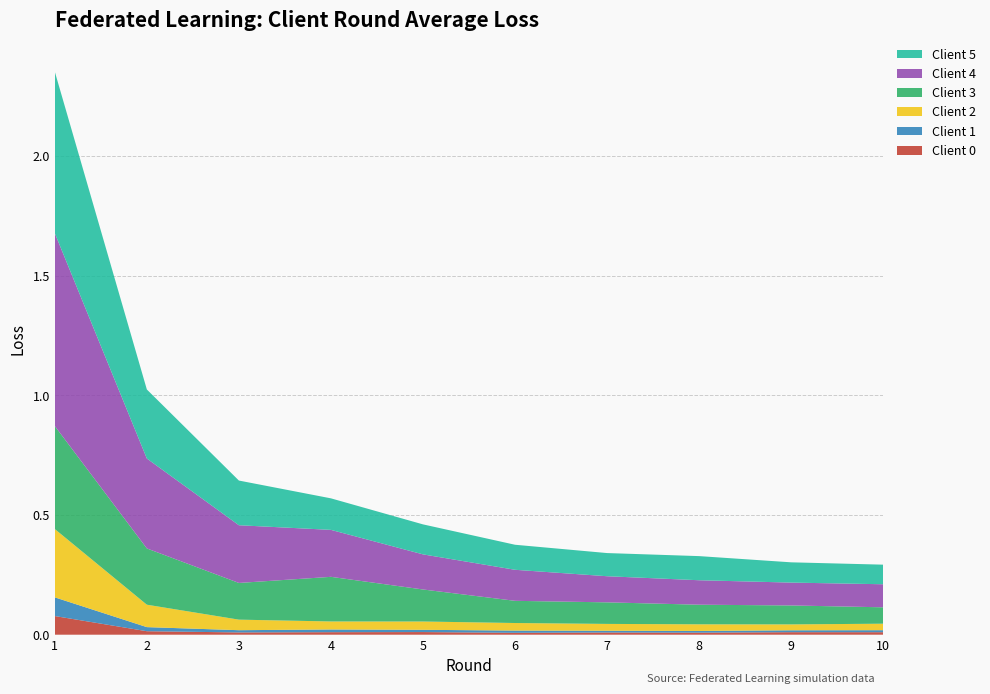

Reading left to right, transcribe all the data shown in this chart.

Client 0: 1=0.1	2=0.0	3=0.0	4=0.0	5=0.0	6=0.0	7=0.0	8=0.0	9=0.0	10=0.0
Client 1: 1=0.1	2=0.0	3=0.0	4=0.0	5=0.0	6=0.0	7=0.0	8=0.0	9=0.0	10=0.0
Client 2: 1=0.3	2=0.1	3=0.0	4=0.0	5=0.0	6=0.0	7=0.0	8=0.0	9=0.0	10=0.0
Client 3: 1=0.4	2=0.2	3=0.2	4=0.2	5=0.1	6=0.1	7=0.1	8=0.1	9=0.1	10=0.1
Client 4: 1=0.8	2=0.4	3=0.2	4=0.2	5=0.1	6=0.1	7=0.1	8=0.1	9=0.1	10=0.1
Client 5: 1=0.7	2=0.3	3=0.2	4=0.1	5=0.1	6=0.1	7=0.1	8=0.1	9=0.1	10=0.1